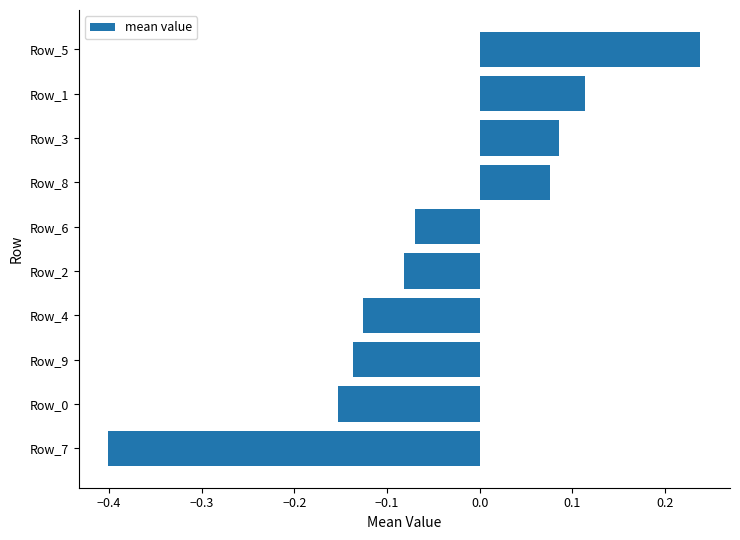

What is the sum of all values?

-0.5